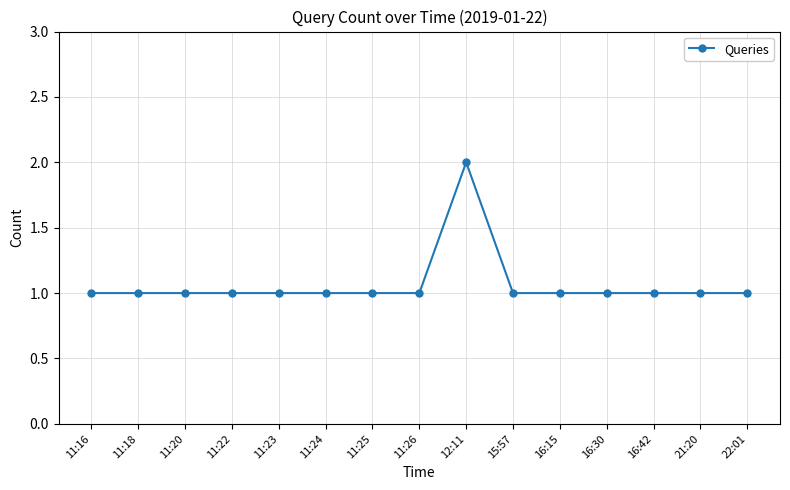

What position from the left is 15:57?

10